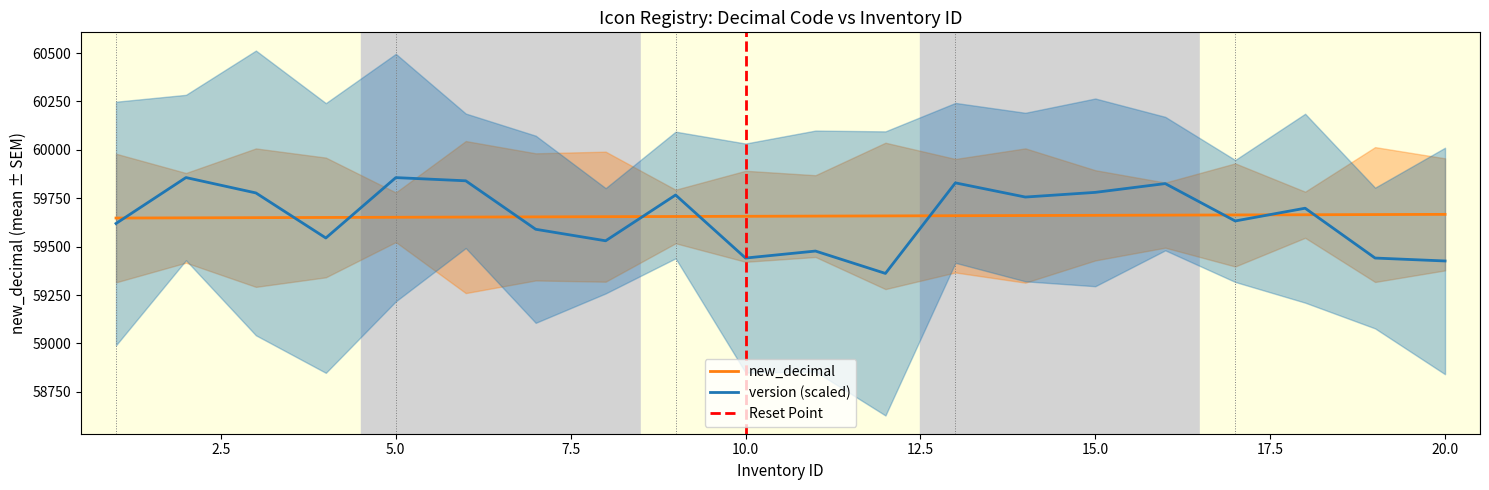

The chart shows a value of 59667 at 20.0. True or false?

True